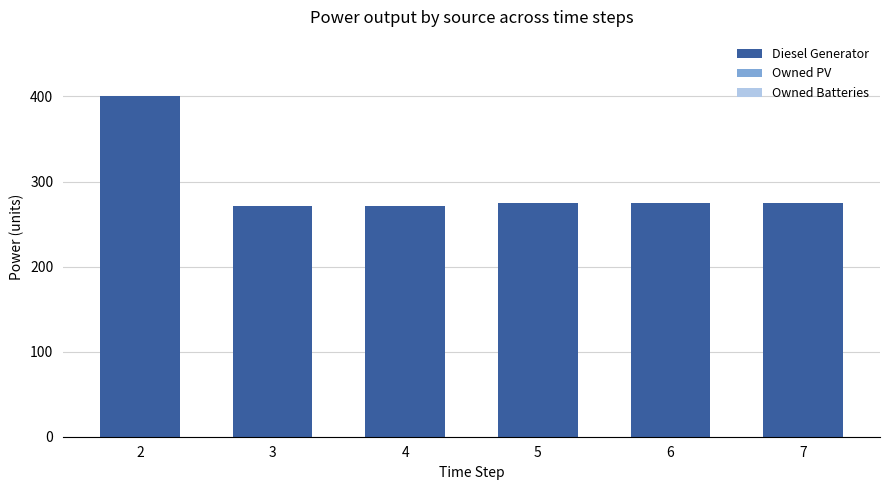

What is the greatest value displayed?

400